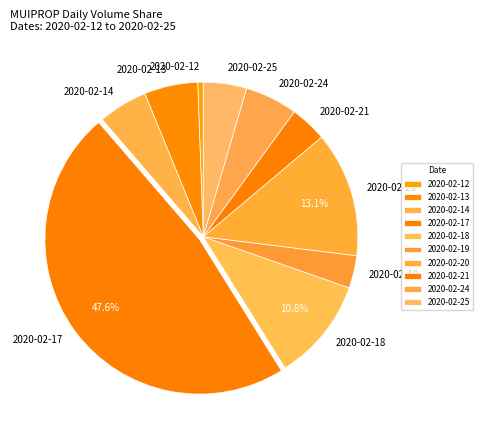

What is the smallest slice in the pie chart?

2020-02-12